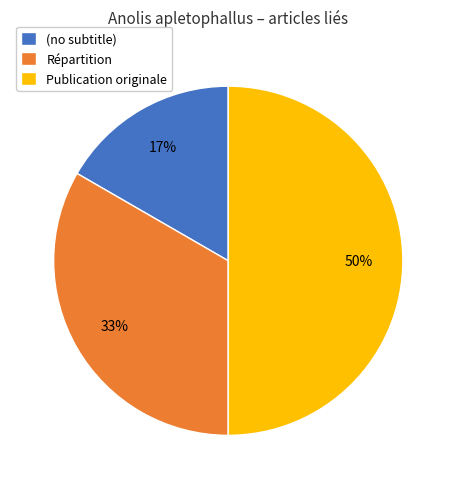

To the nearest percent, what is the difference between the Publication originale and (no subtitle) slice percentages?

33%